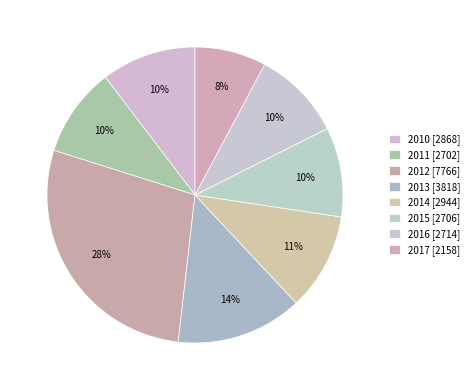

Count the number of slices in the pie.

8